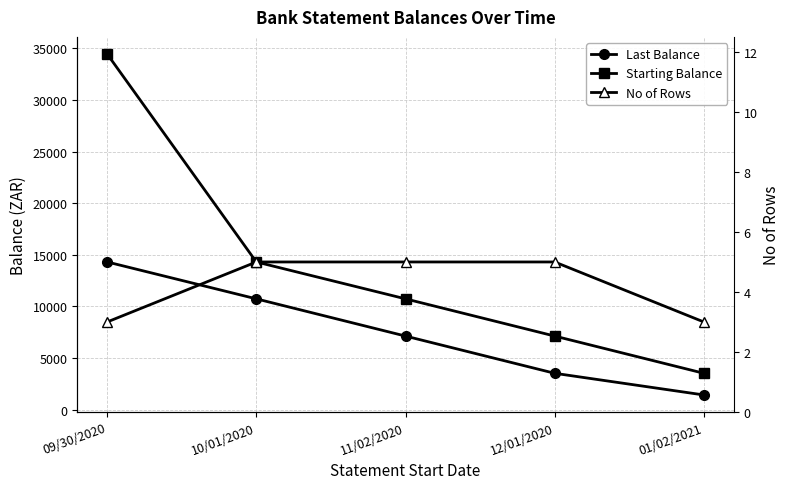

Reading right to left, extract all data points from this chart.

Last Balance: 1413.3	3513.6	7120.5	10727.4	14303.4
Starting Balance: 3513.6	7120.5	10727.4	14303.4	34458.9
No of Rows: 3.0	5.0	5.0	5.0	3.0